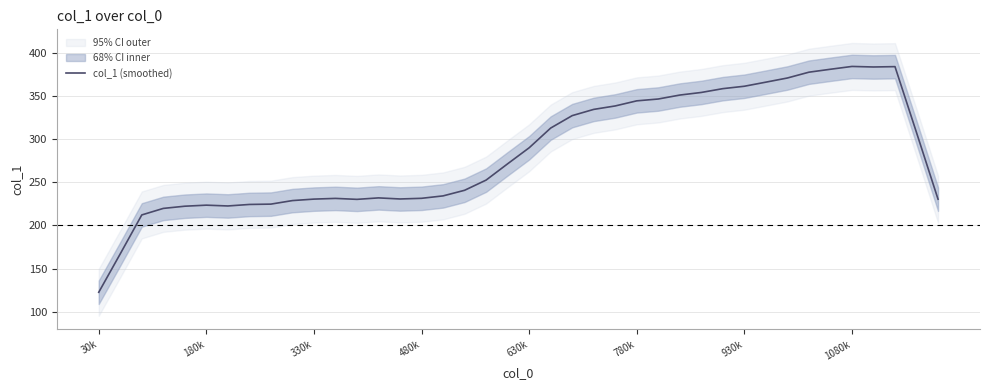

What is the value of the 15th point from the left?

230.6